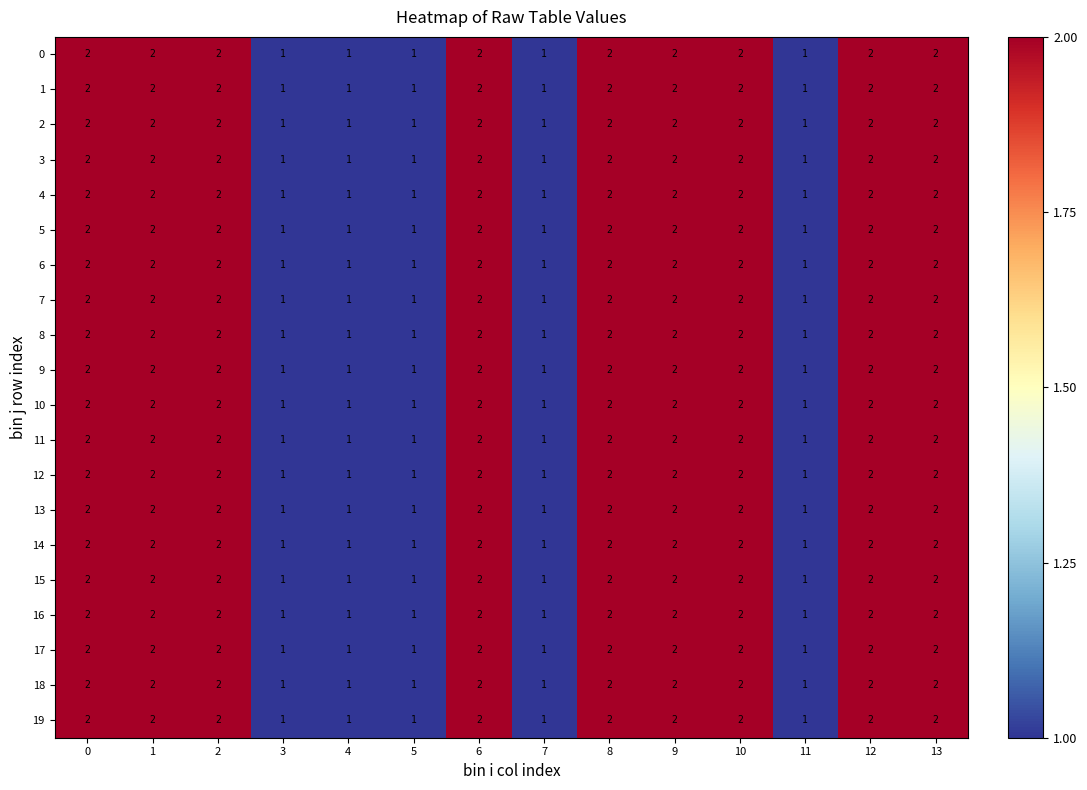

The 10 series shows 2 at 0. True or false?

True